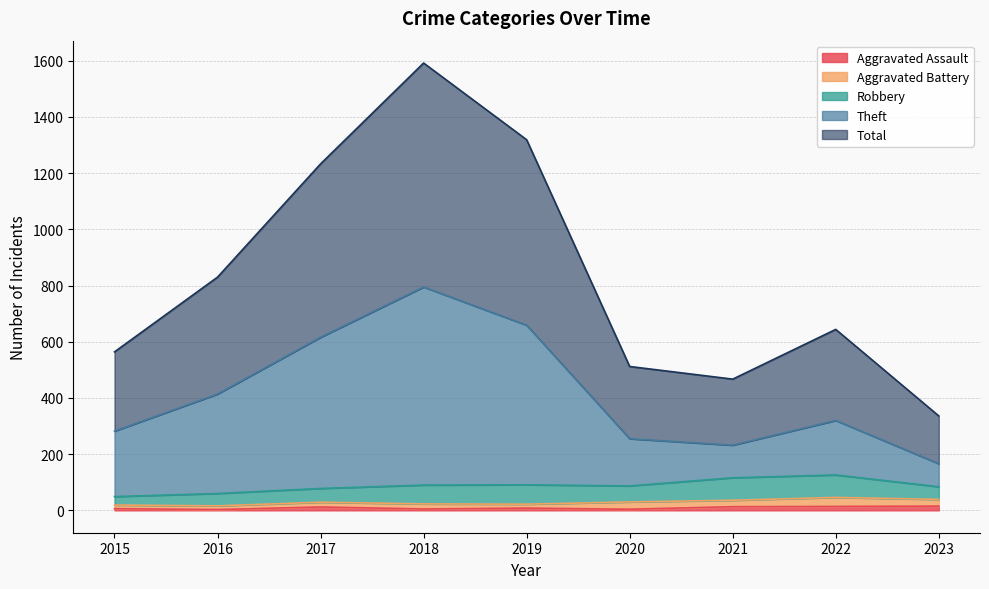

Is the value of Total at 2022 greater than the value of Aggravated Assault at 2017?

Yes